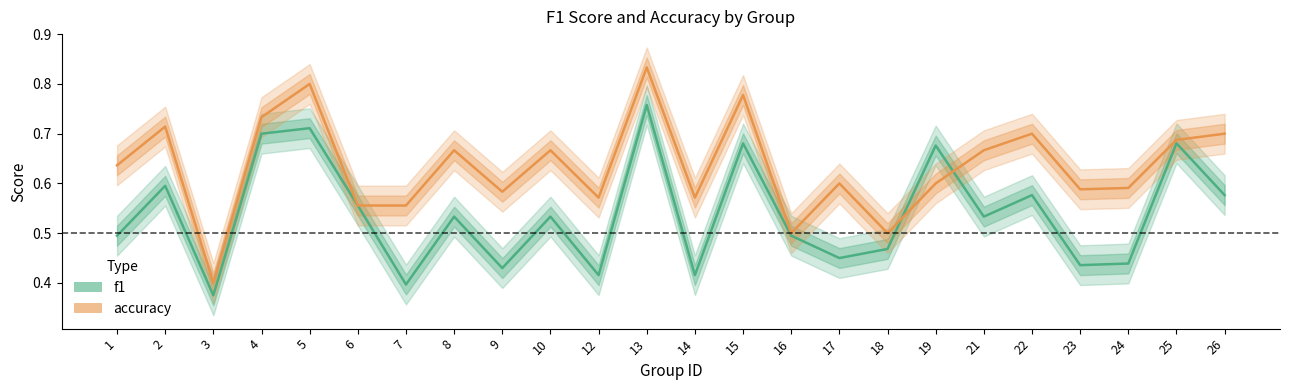

Rank the series by their average value, from lowest to highest.

f1, accuracy